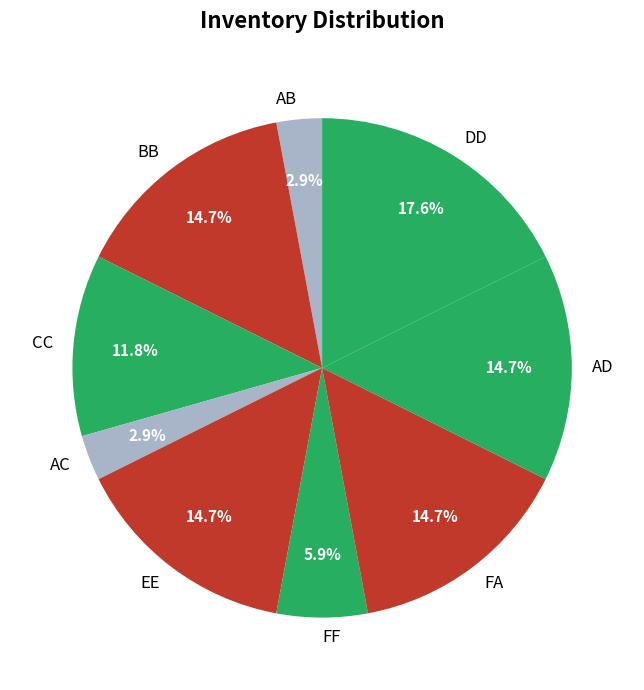

What percentage is the CC slice, to the nearest percent?

12%